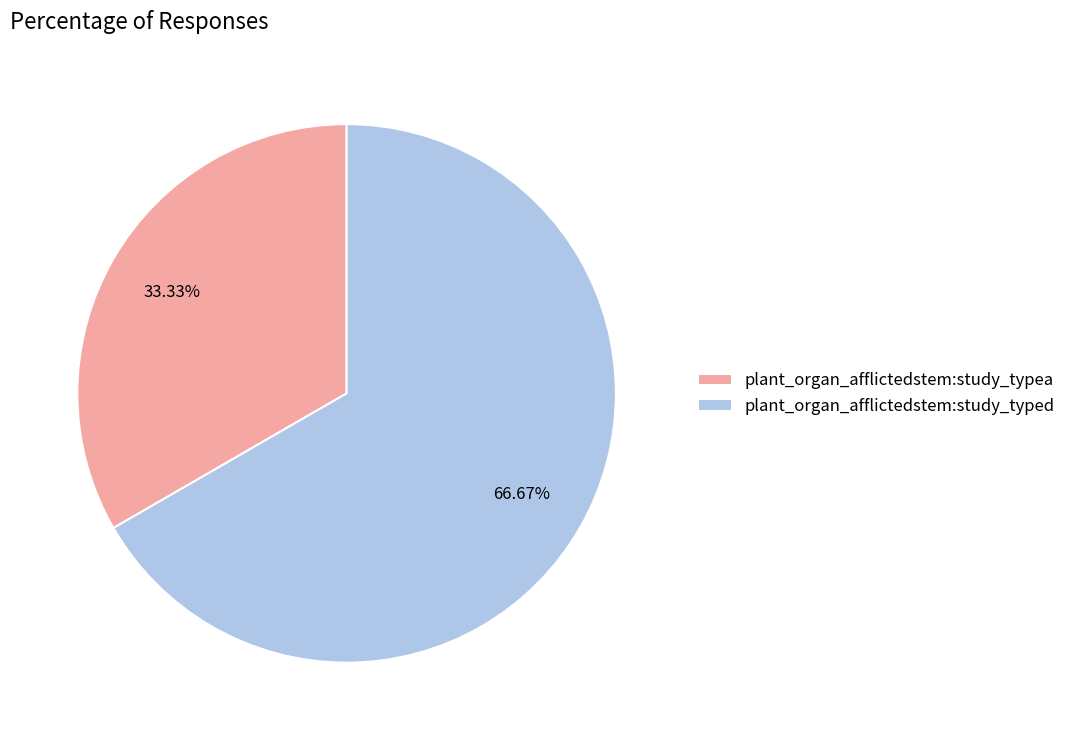

To the nearest percent, what percentage of the pie is plant_organ_afflictedstem:study_typed?

67%